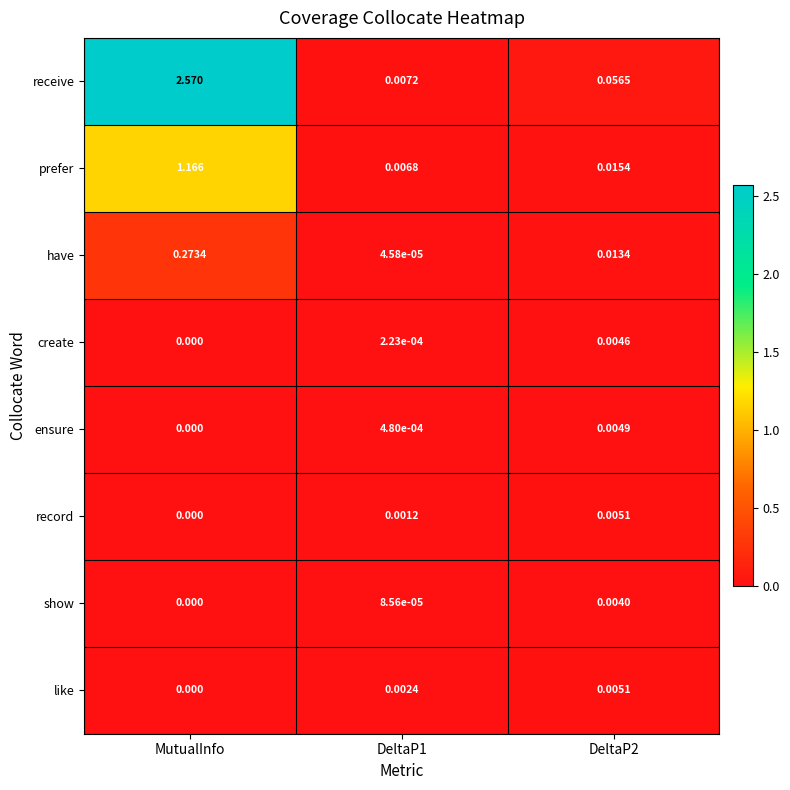

Is the value of show at MutualInfo greater than the value of ensure at DeltaP2?

No